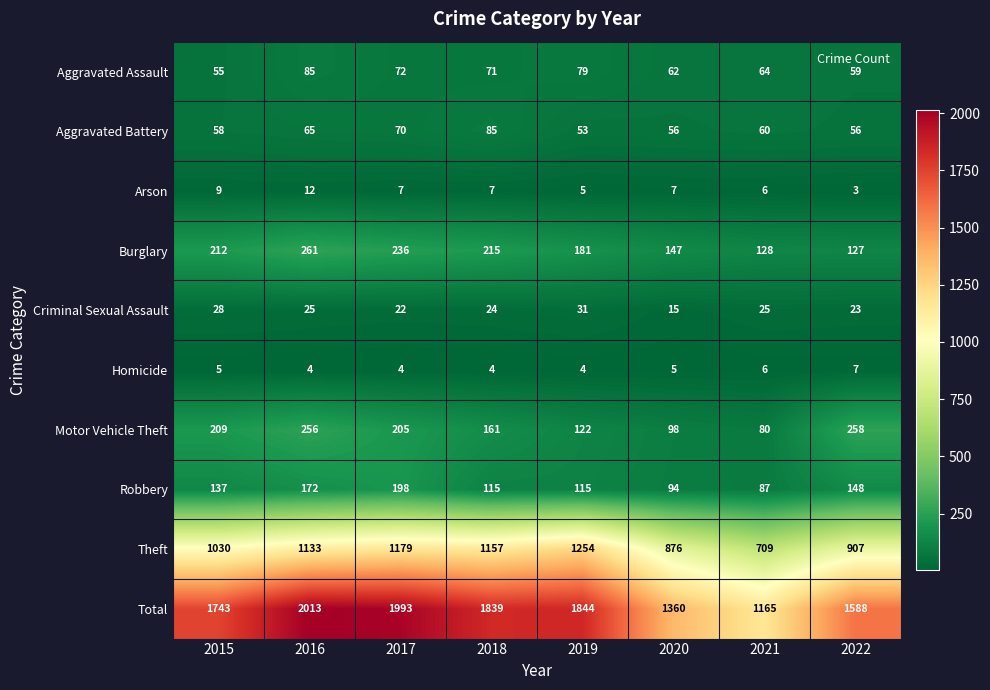

How many series are shown in this chart?

10